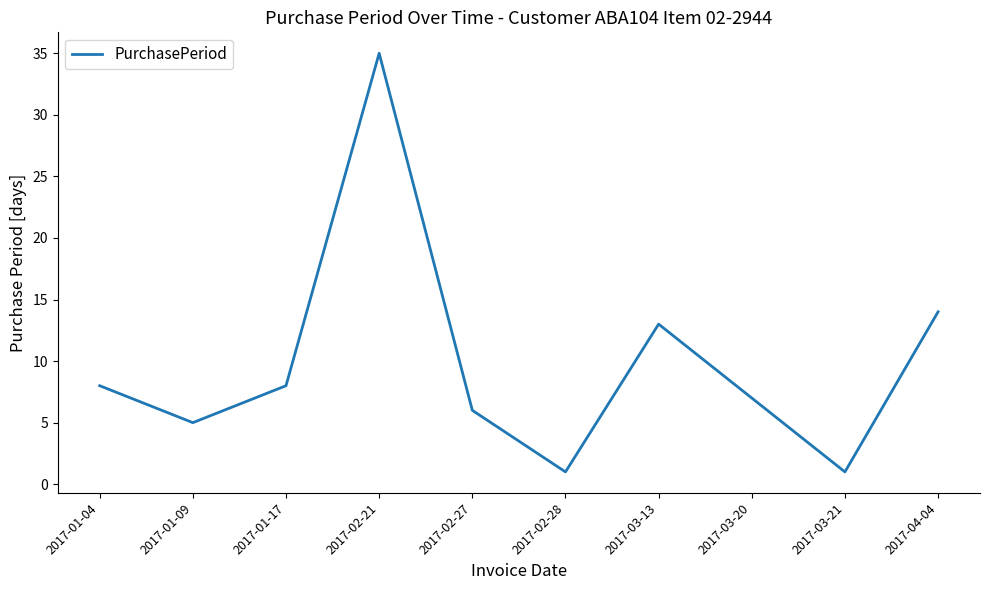

What is the average value?

10